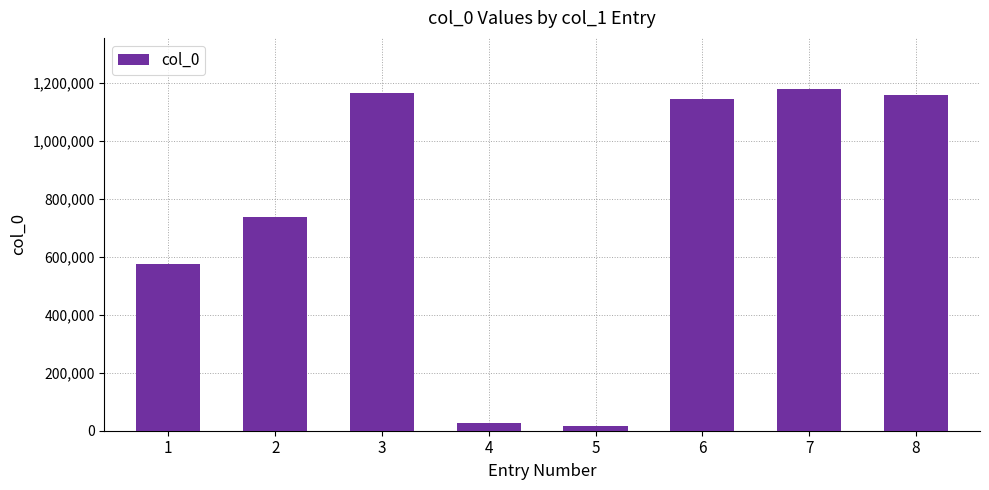

The value at 4 is 27902. True or false?

True